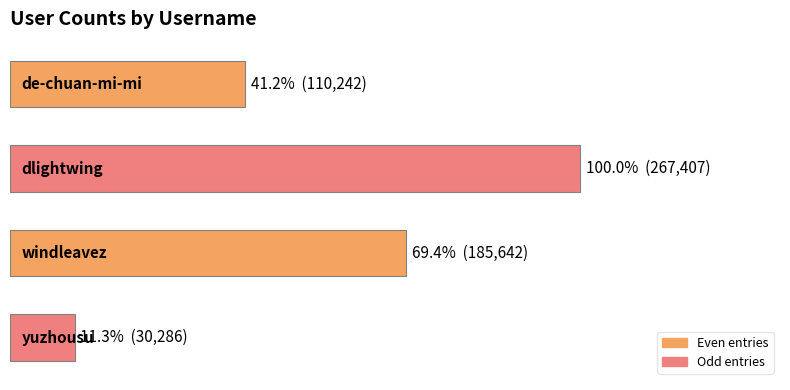

Are the bars horizontal?

Yes